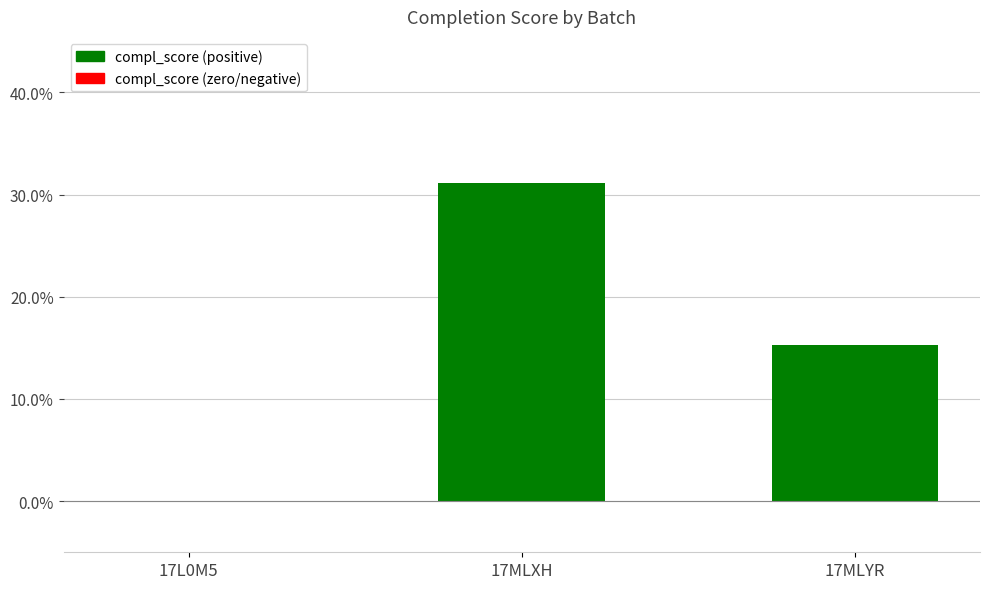

Are the bars horizontal?

No